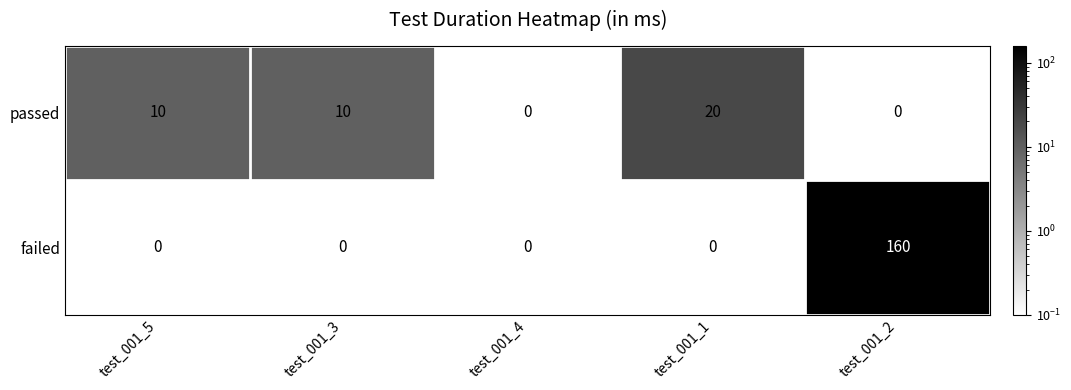

At how many categories does at least one series exceed 107?

1